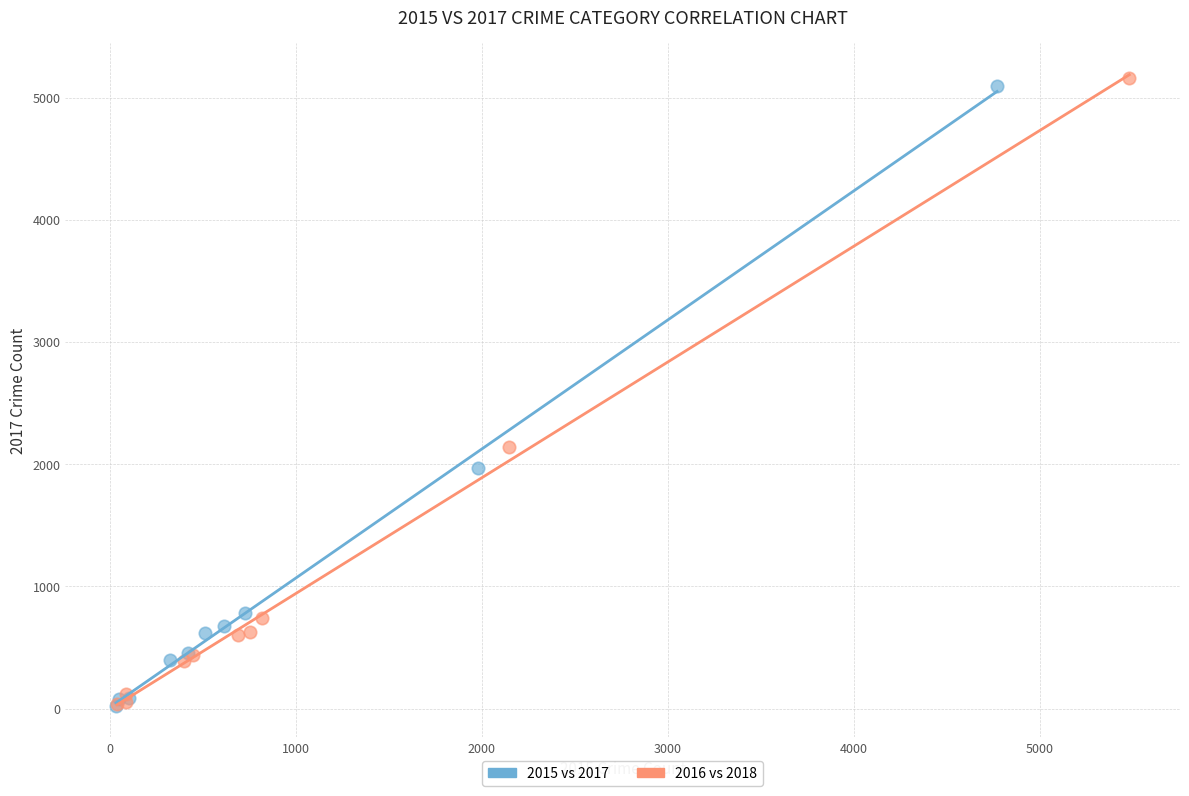

Which series has the largest Y range (max minus min)?

2016 vs 2018